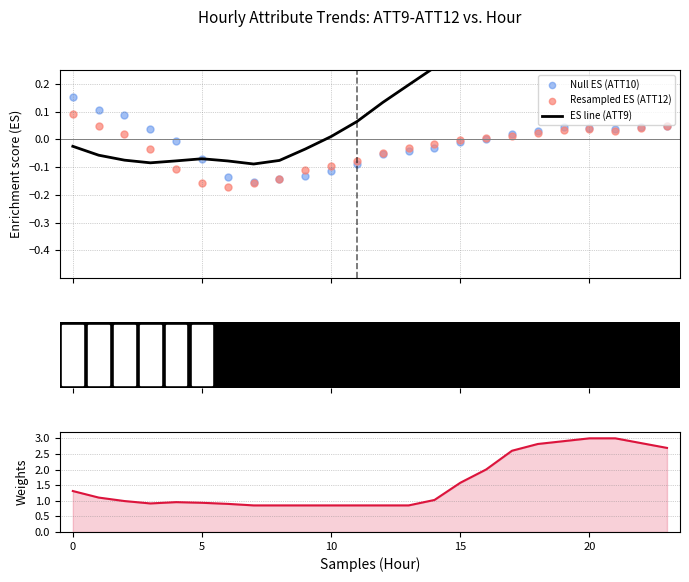

At which category is the sum across all series the highest?

21